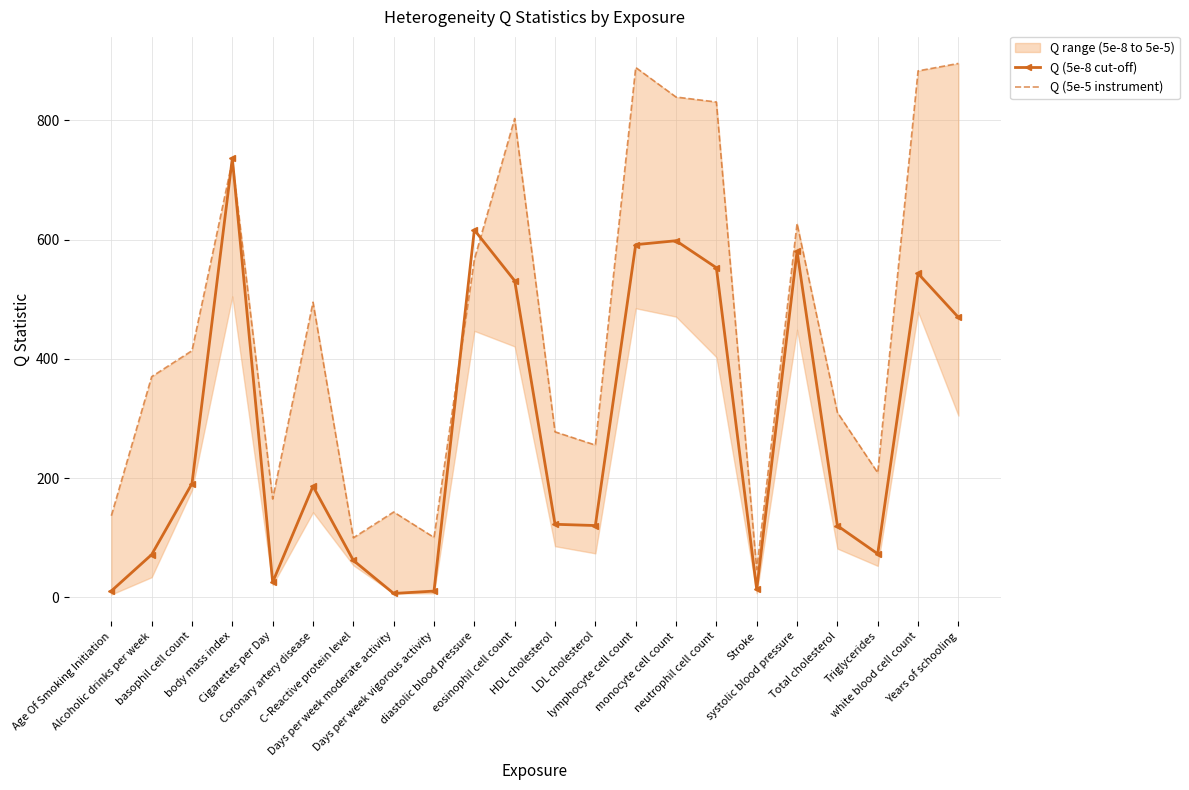

What position from the right is LDL cholesterol?

10